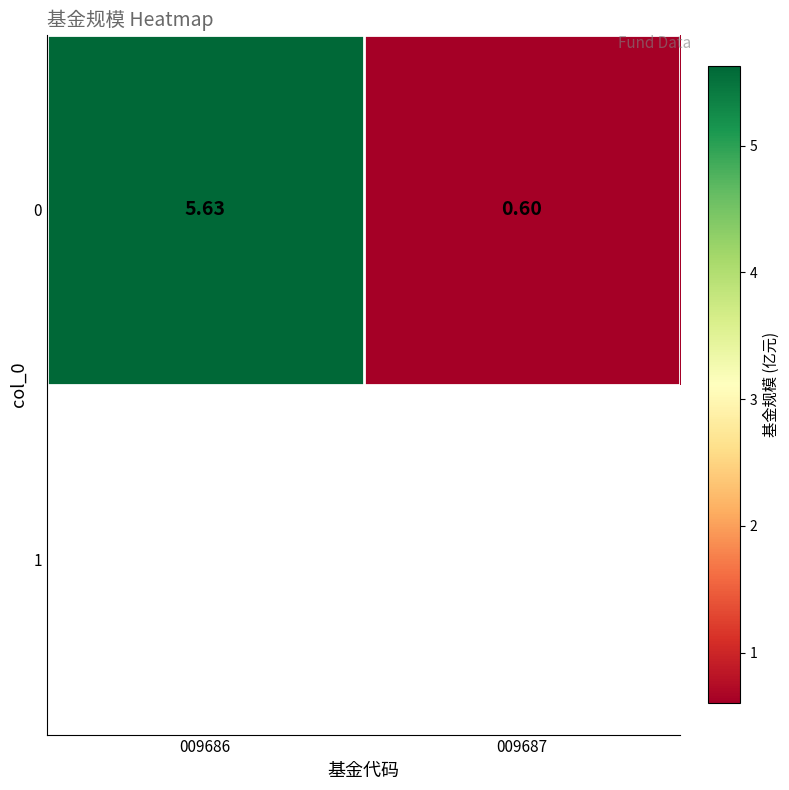

What is the maximum value shown in the chart?

5.6